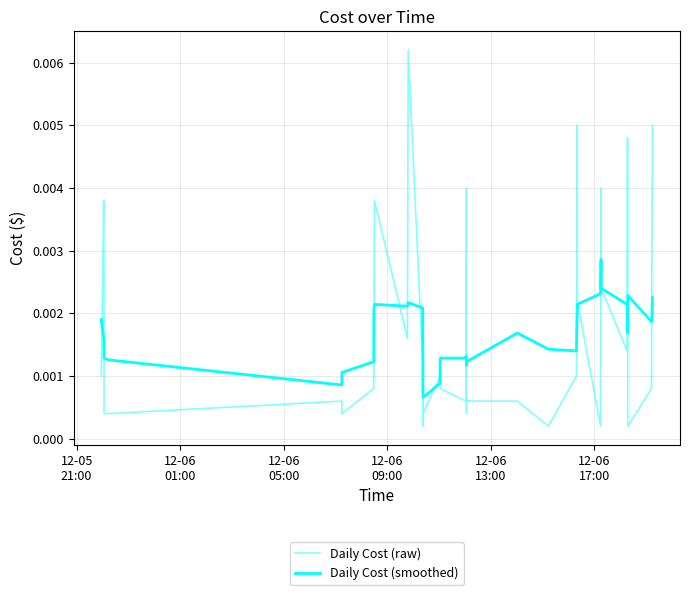

How many lines are shown in the chart?

2